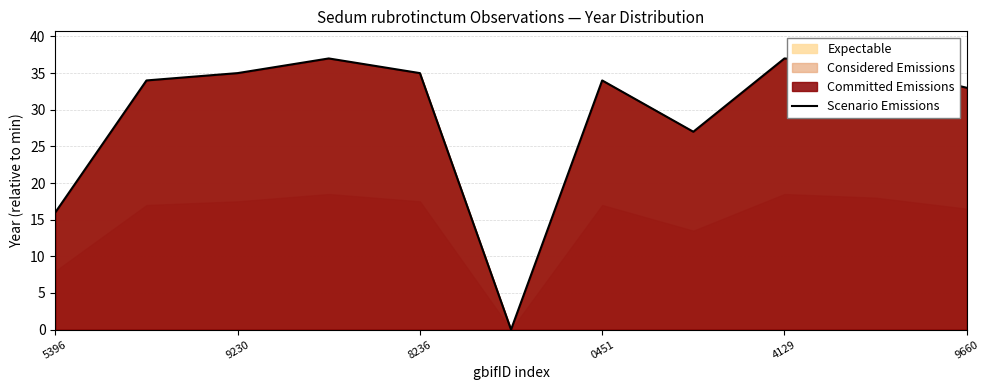

The Scenario Emissions series shows 51 at 8236. True or false?

False